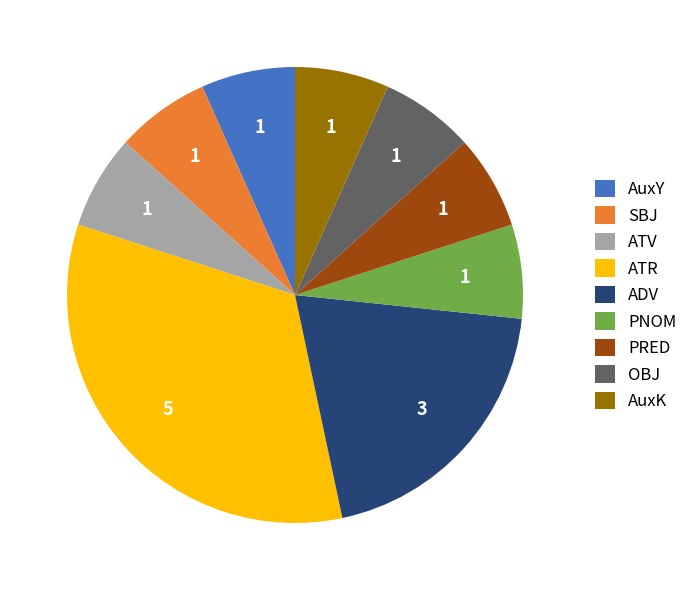

How many segments does this pie chart have?

9